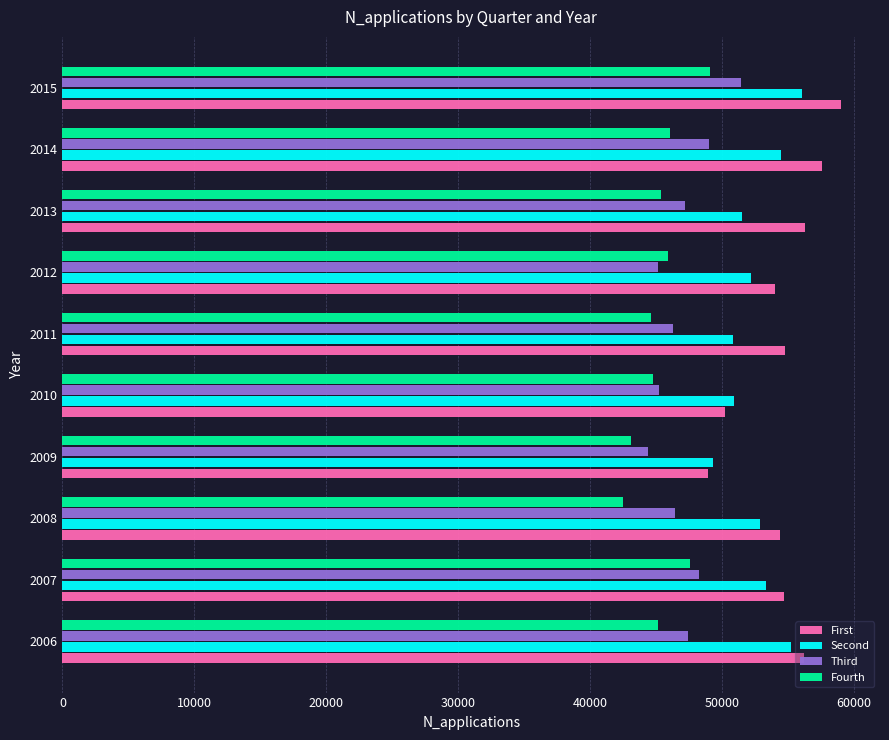

True or false: Fourth has a value of 65777.2 at 2012.

False